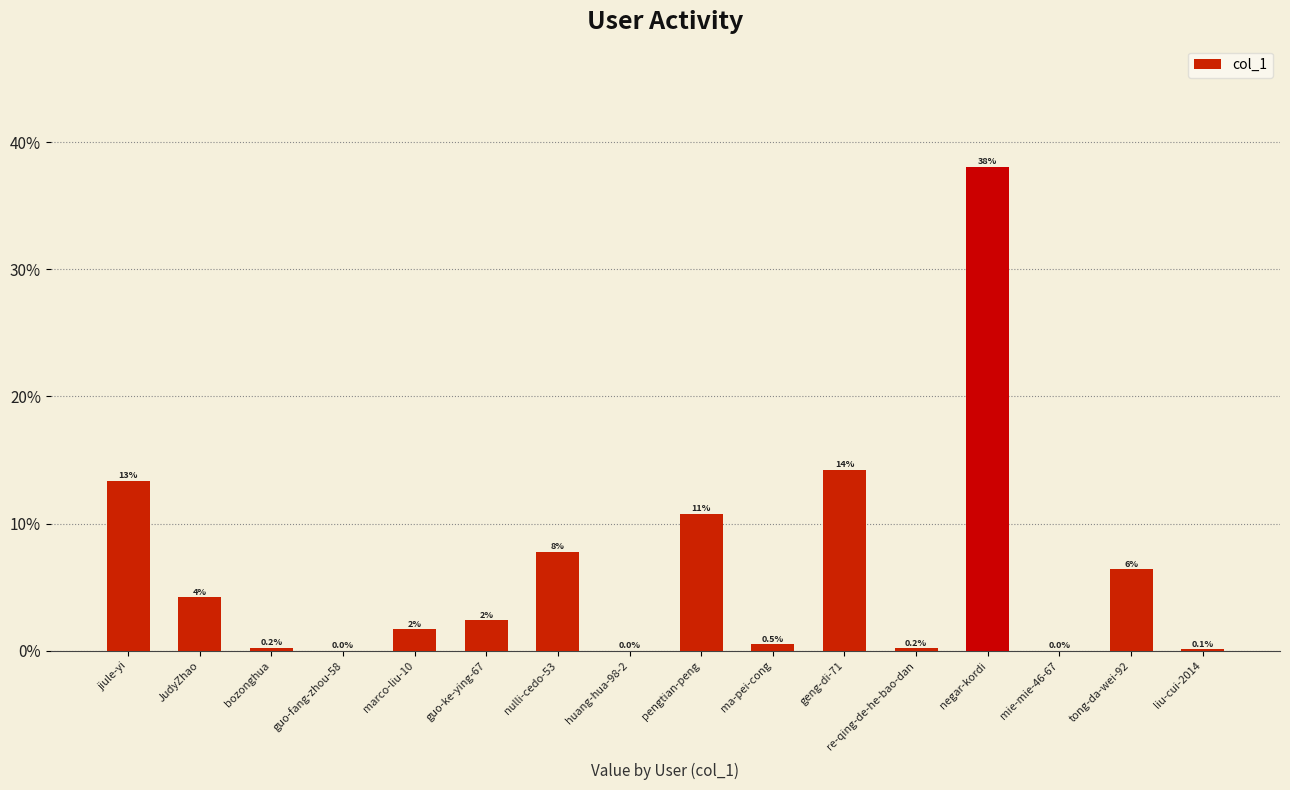

Rank the categories by value from highest to lowest.

negar-kordi, geng-di-71, jiule-yi, pengtian-peng, nulli-cedo-53, tong-da-wei-92, JudyZhao, guo-ke-ying-67, marco-liu-10, ma-pei-cong, bozonghua, re-qing-de-he-bao-dan, liu-cui-2014, guo-fang-zhou-58, huang-hua-98-2, mie-mie-46-67